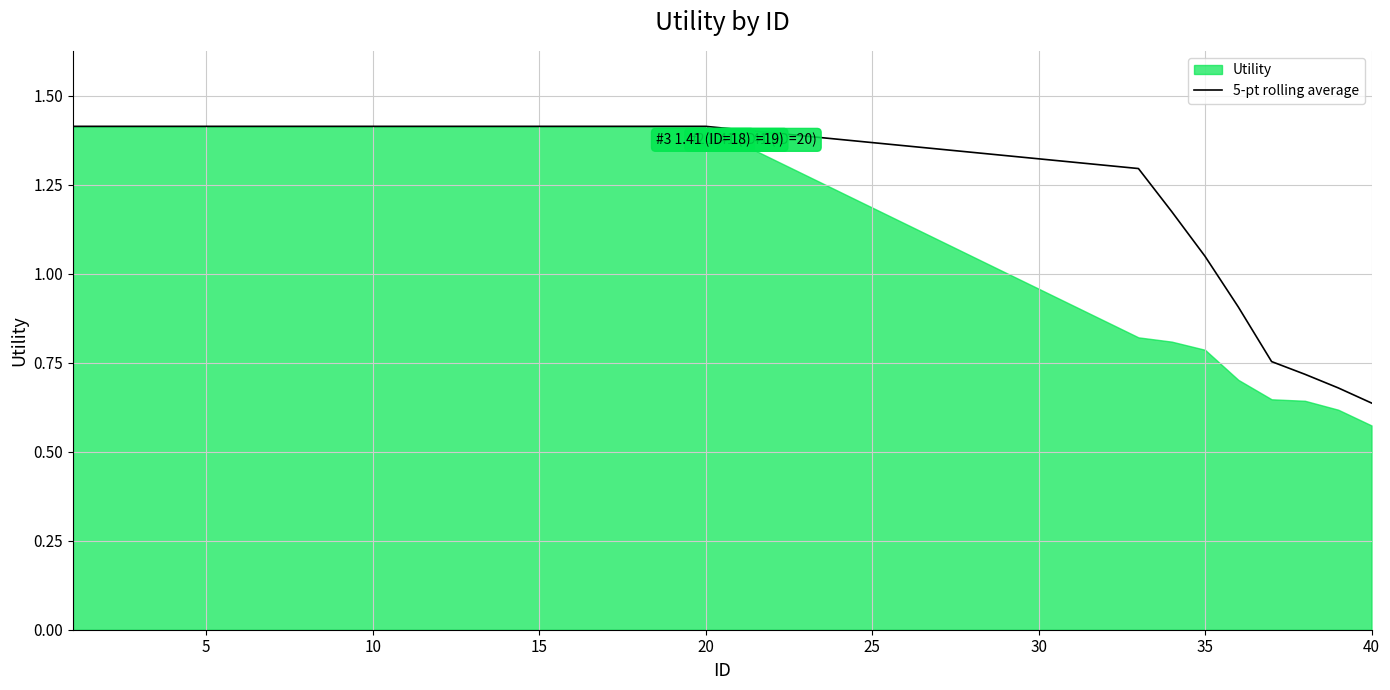

What is the greatest value displayed?

1.4